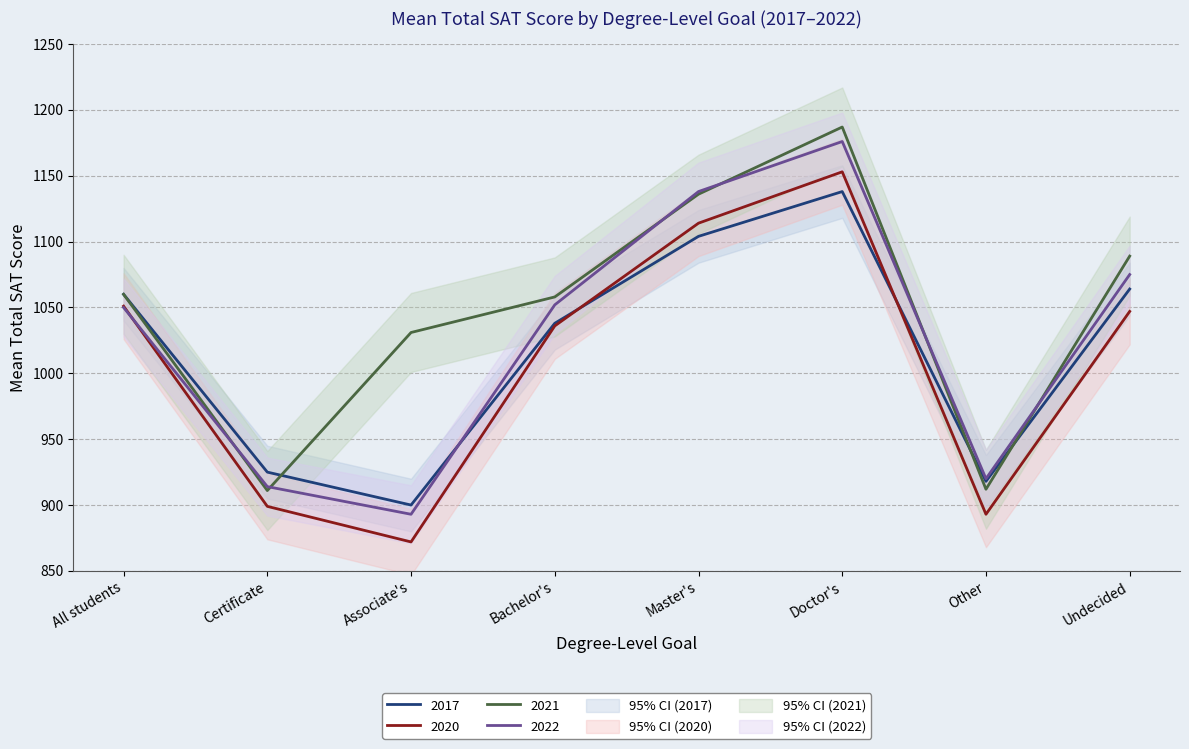

Between which two adjacent categories do 2022 and 2021 first intersect?

All students and Certificate